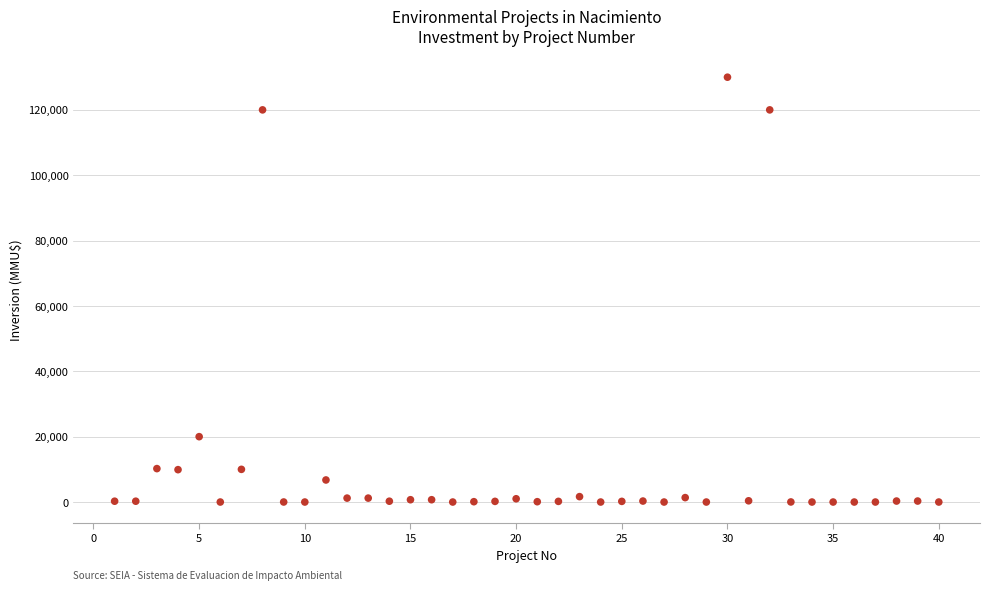

What is the range of Y values (max minus min)?

130000